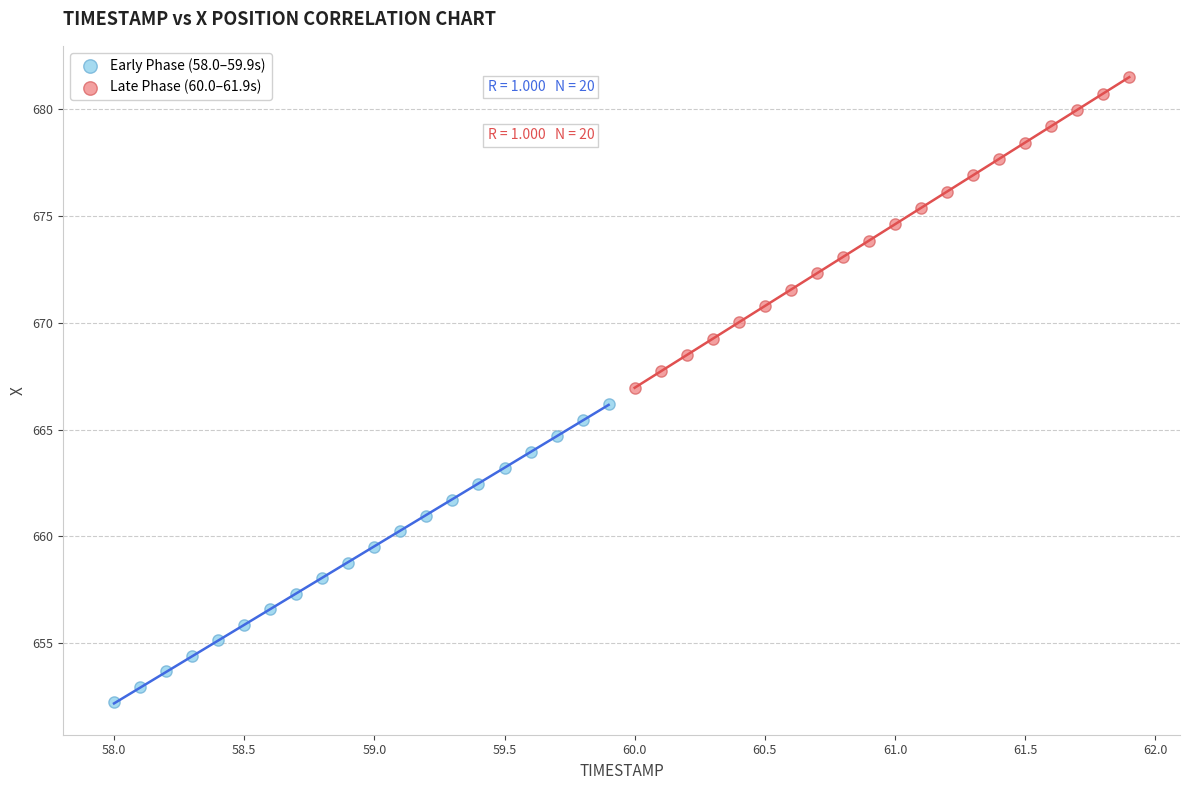

Which series has the largest Y range (max minus min)?

Late Phase (60.0–61.9s)